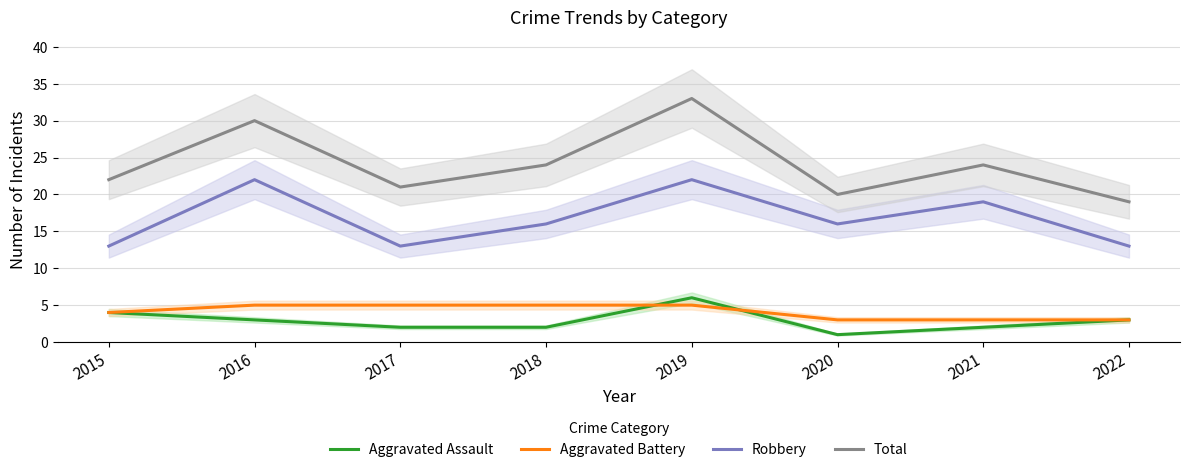

Reading left to right, transcribe all the data shown in this chart.

Aggravated Assault: 2015=4	2016=3	2017=2	2018=2	2019=6	2020=1	2021=2	2022=3
Aggravated Battery: 2015=4	2016=5	2017=5	2018=5	2019=5	2020=3	2021=3	2022=3
Robbery: 2015=13	2016=22	2017=13	2018=16	2019=22	2020=16	2021=19	2022=13
Total: 2015=22	2016=30	2017=21	2018=24	2019=33	2020=20	2021=24	2022=19